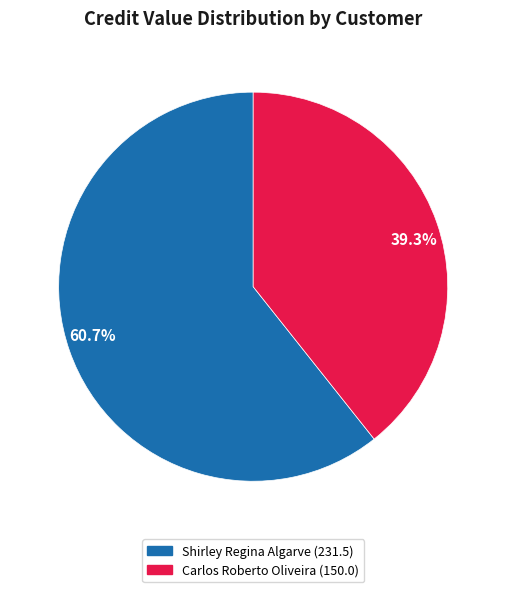

Which slice is the largest?

60.7%